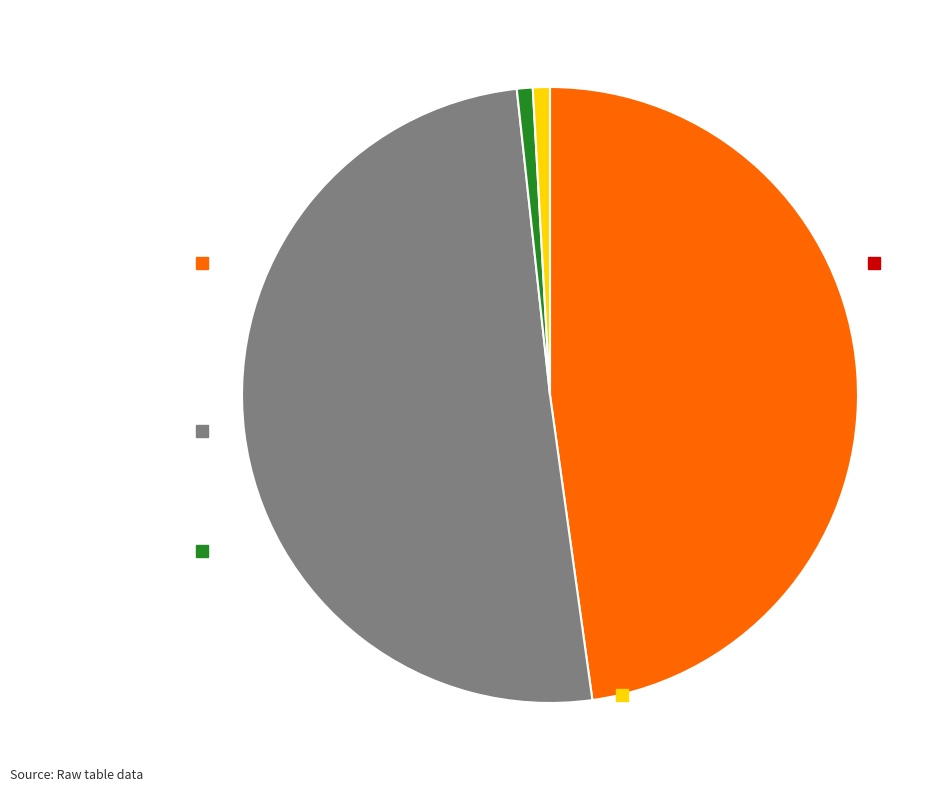

Does any single category account for the majority?

Yes